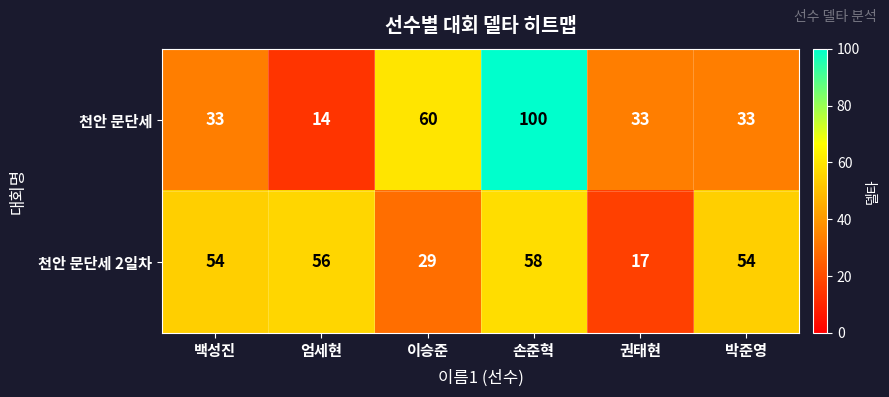

What is the average value of the 천안 문단세 series?

46